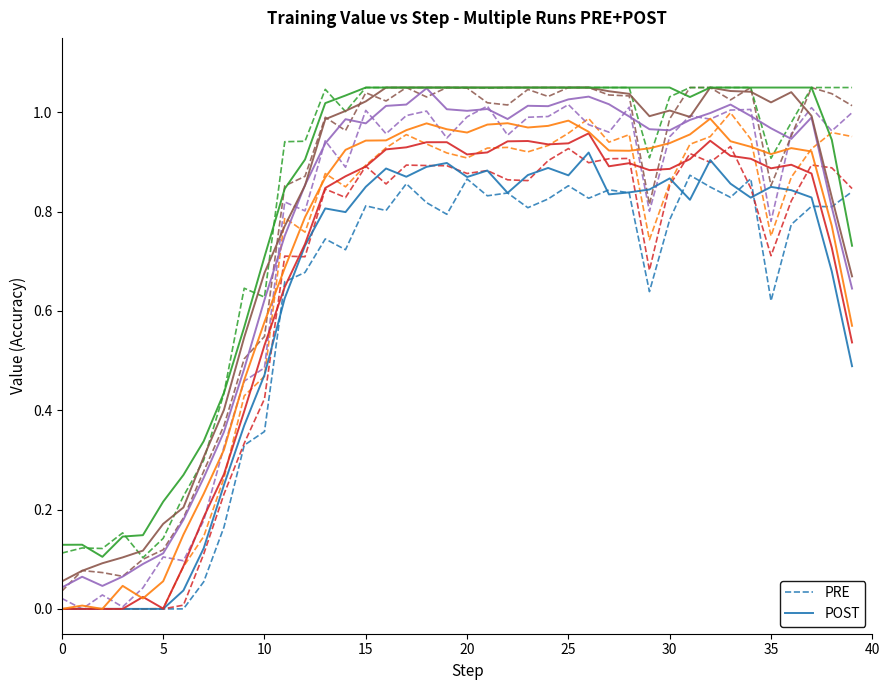

Which series has the largest total across all categories?

POST